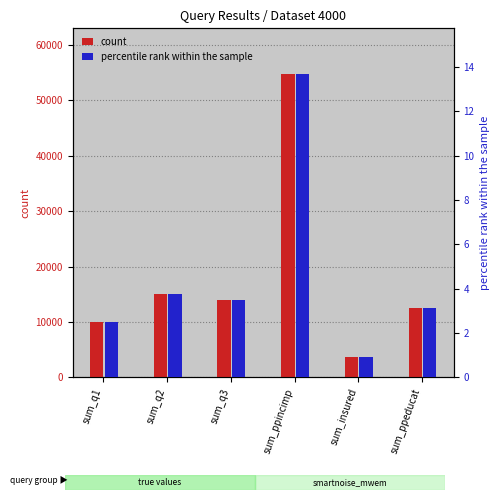

At how many categories does at least one series exceed 30131?

1